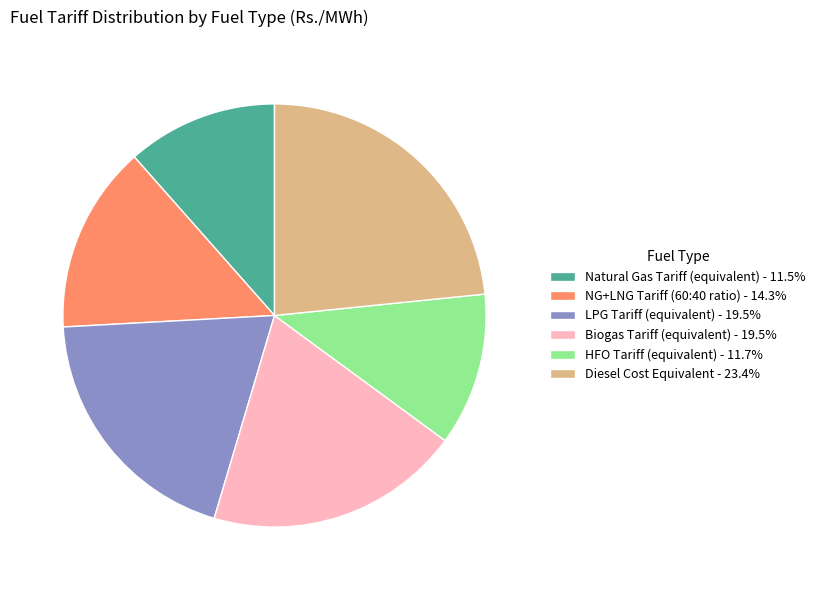

Is it true that Biogas Tariff (equivalent) is 20% of the pie?

True